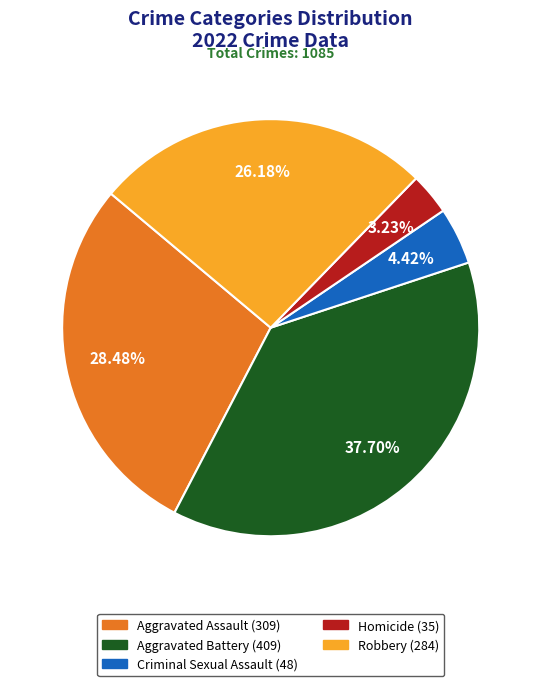

How many slices are in this pie chart?

5